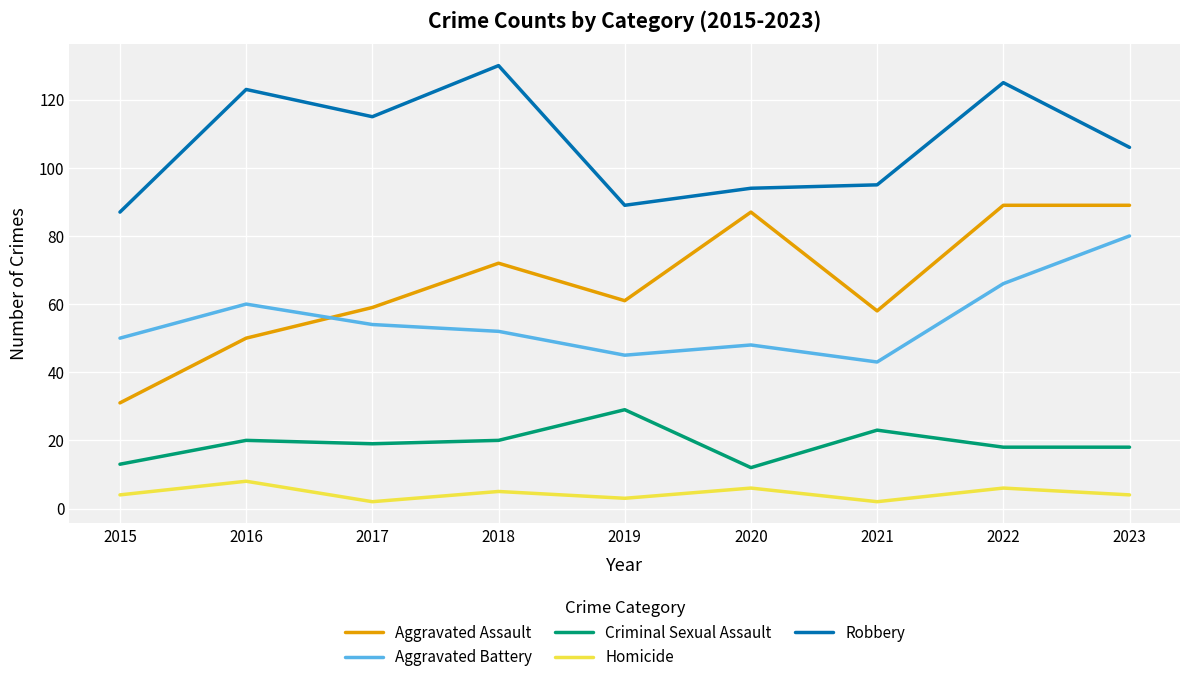

What is the sum of all Homicide values?

40